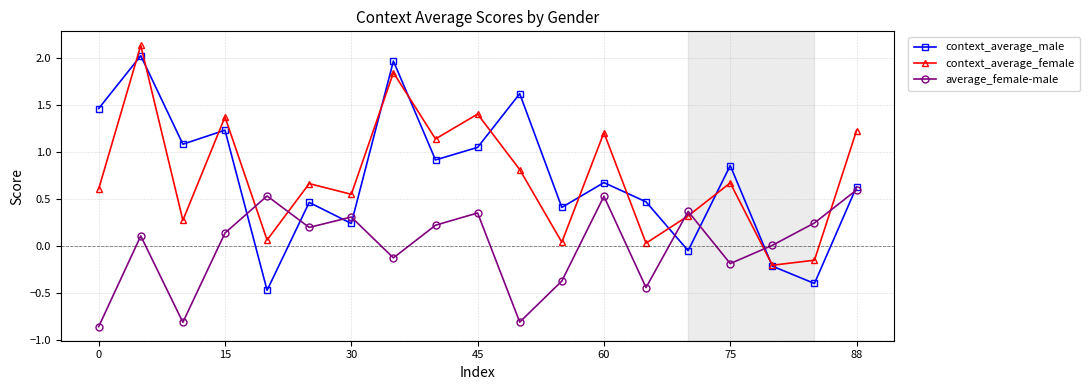

What is the difference between the maximum and minimum values in the context_average_male series?

2.5